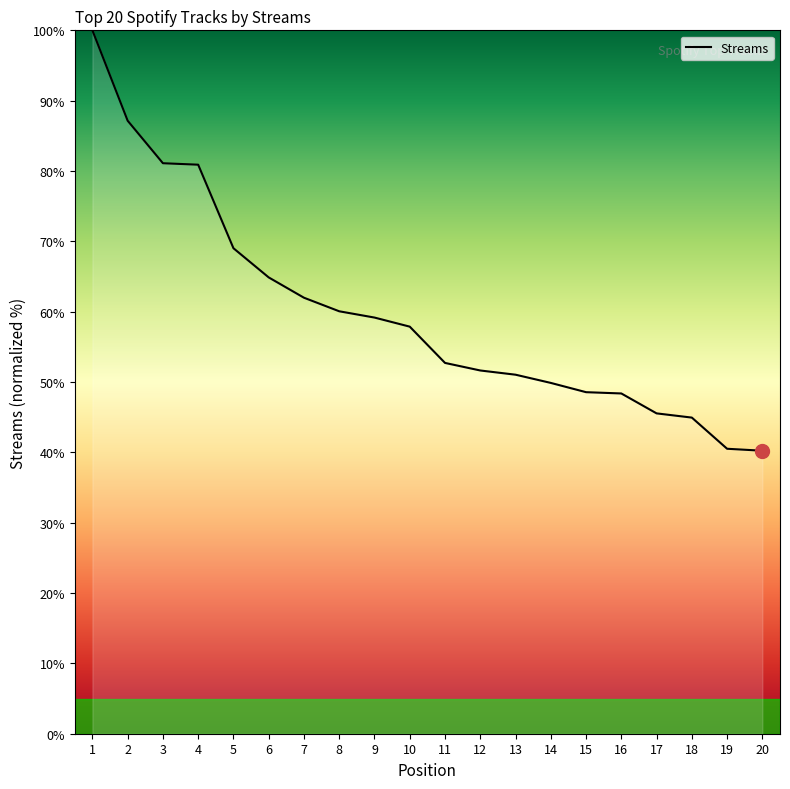

Does the chart display data point markers on the line(s)?

No